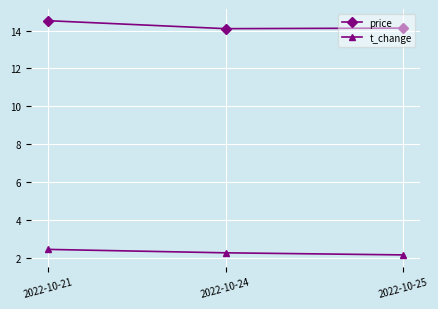

Is this an area chart (filled region under the line)?

No